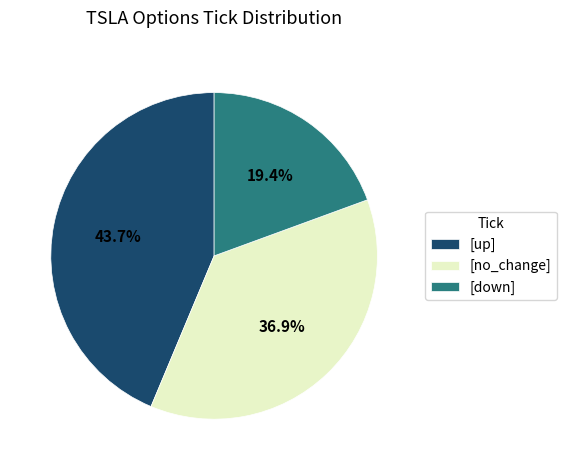

How much of the chart is everything except [down]?

80.6%